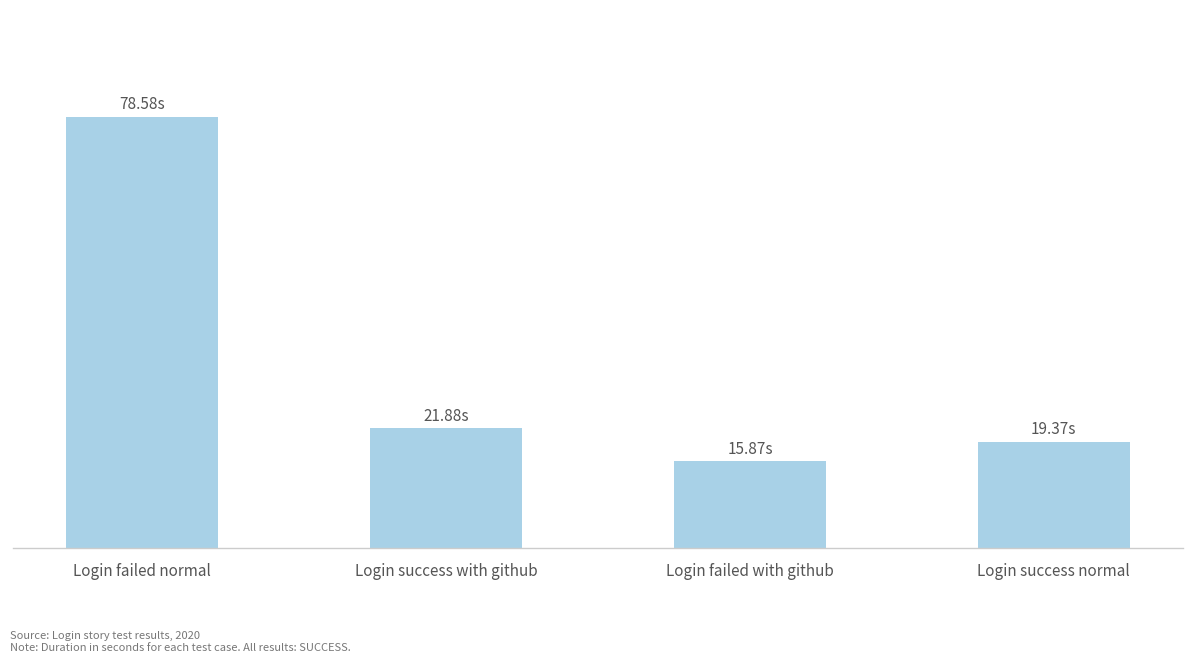

How many bars are there in total?

4